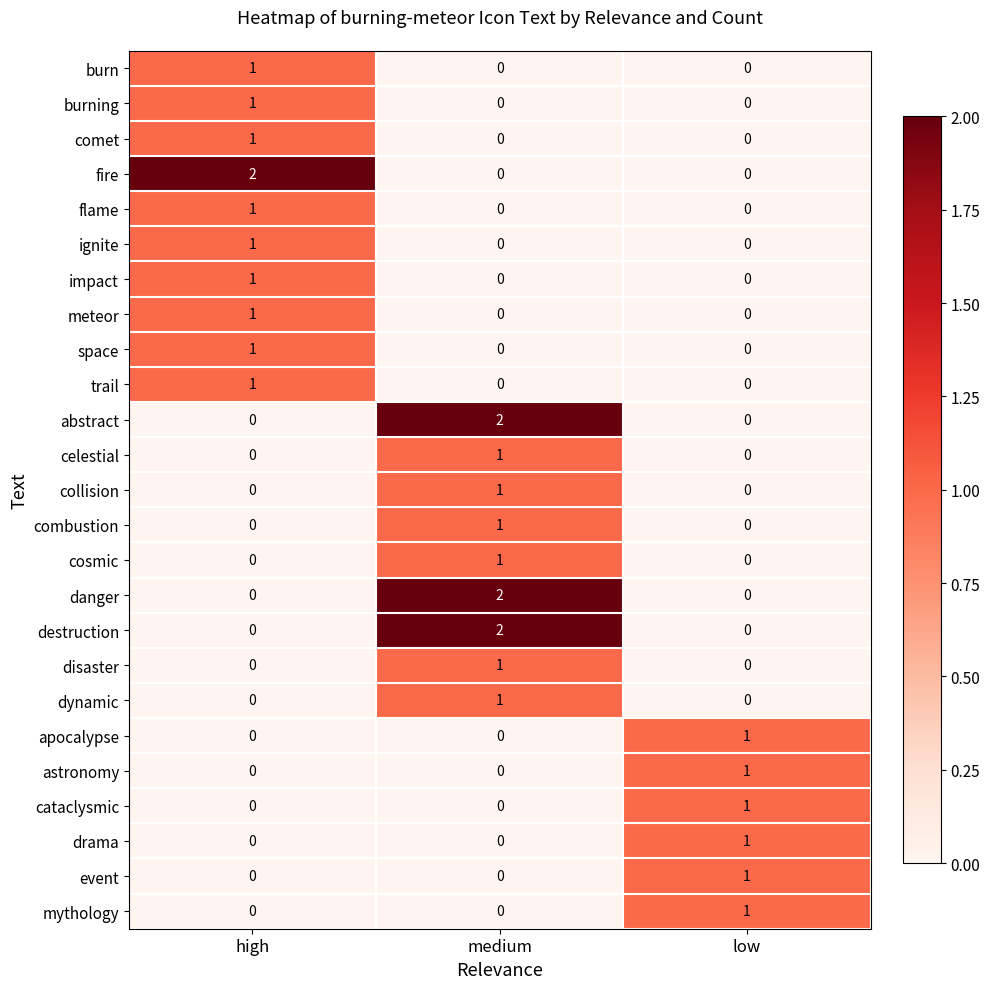

What is the total value across all series at low?

6